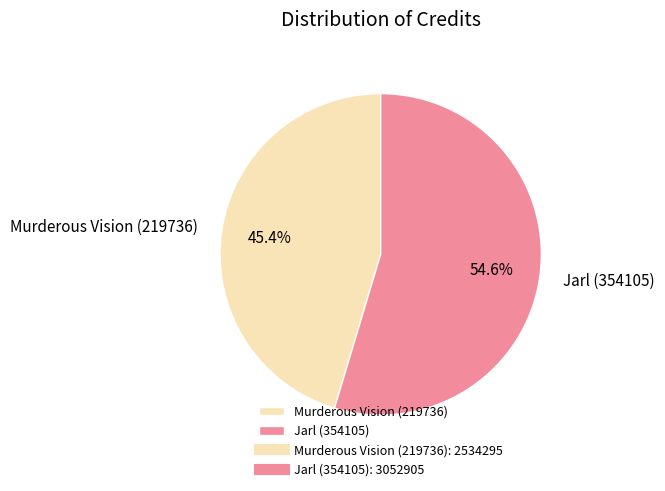

Is it true that Murderous Vision (219736) is 45% of the pie?

True